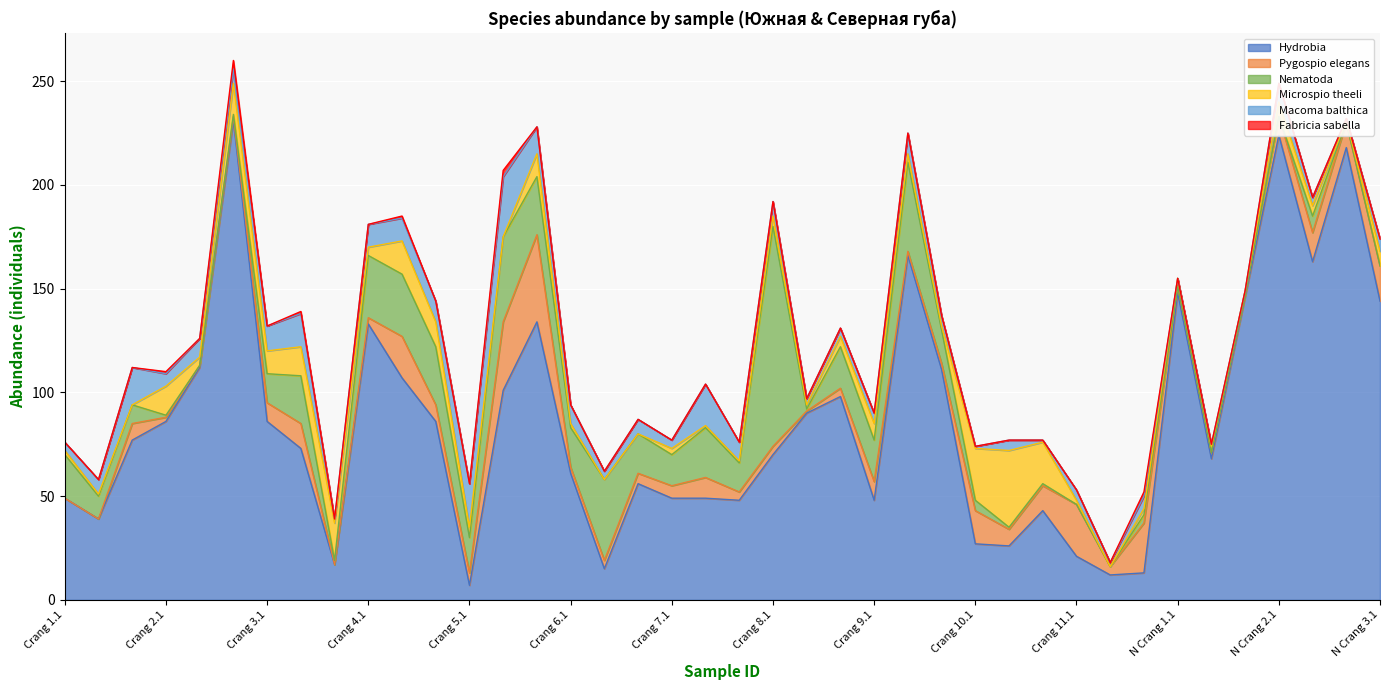

Count the number of data series in this chart.

6